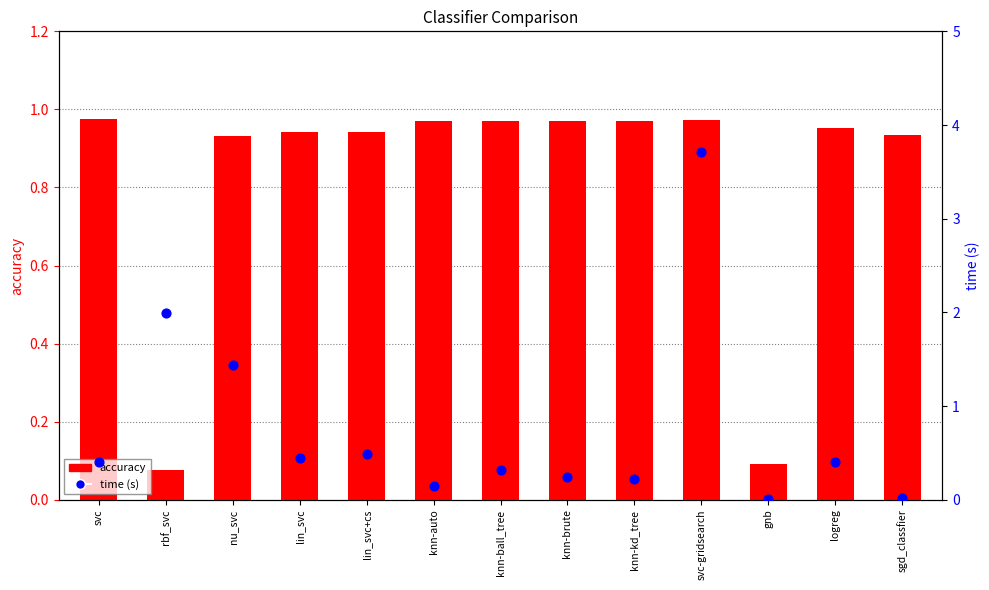

At how many categories does at least one series exceed 0?

13